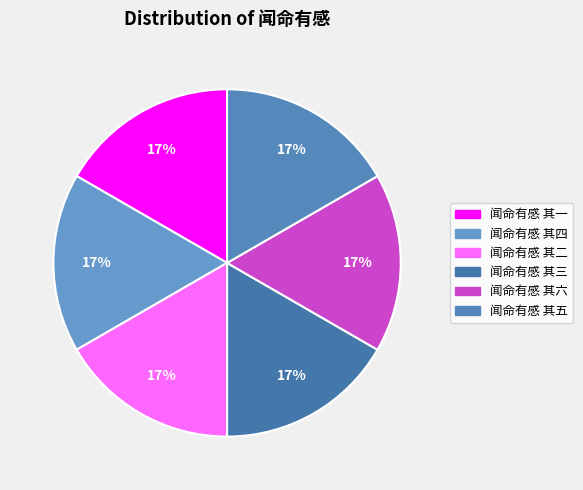

How many segments does this pie chart have?

6